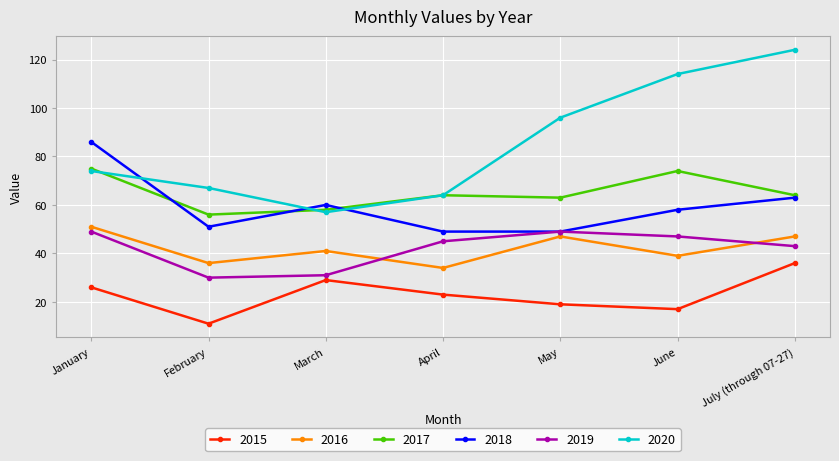

Where is the first local minimum for 2018?

February